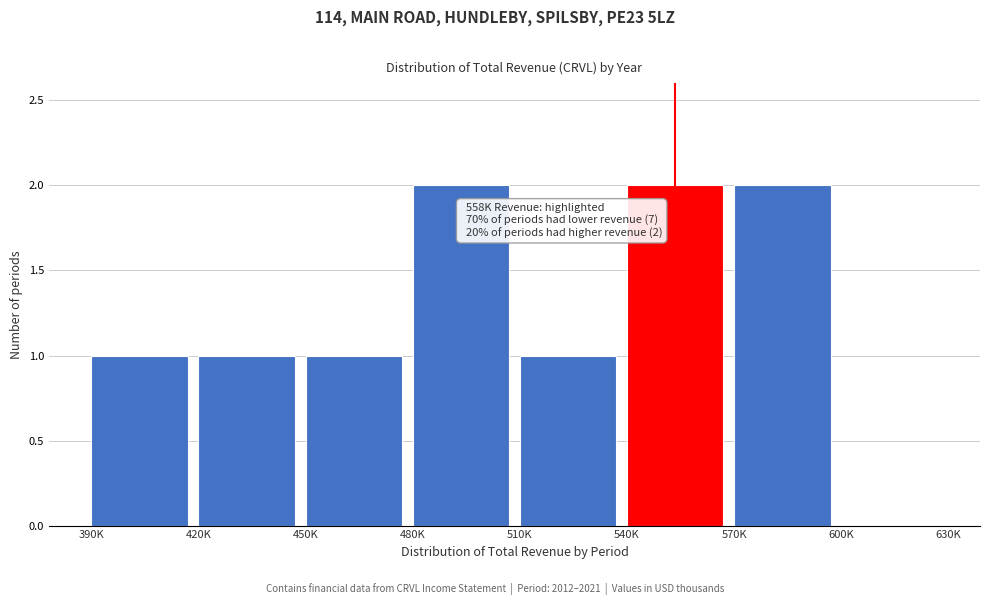

Reading right to left, transcribe all the data shown in this chart.

600K=0	570K=2	540K=2	510K=1	480K=2	450K=1	420K=1	390K=1